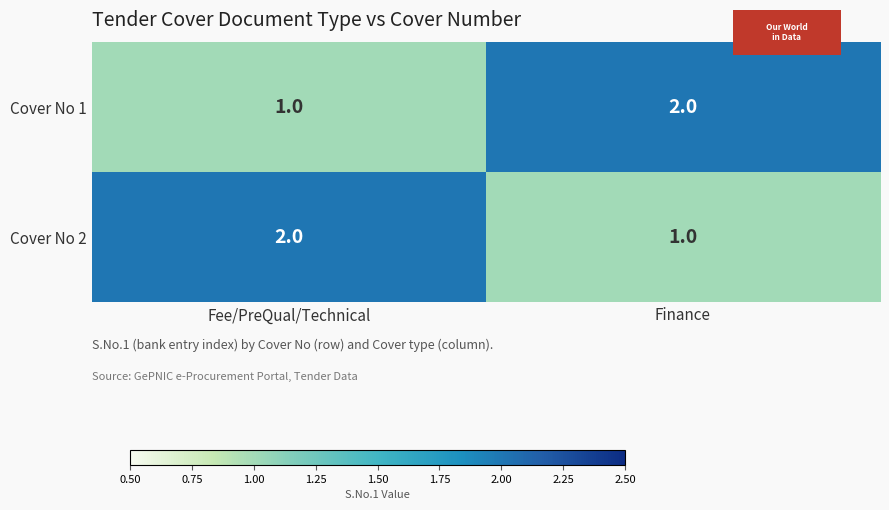

Rank the categories by Cover No 1 value from highest to lowest.

Finance, Fee/PreQual/Technical